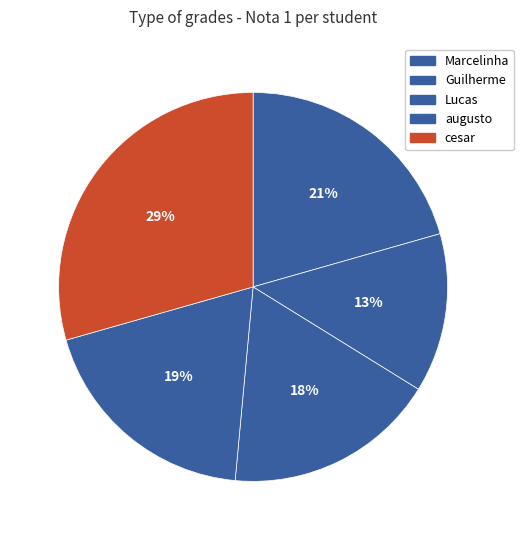

How many slices are in this pie chart?

5